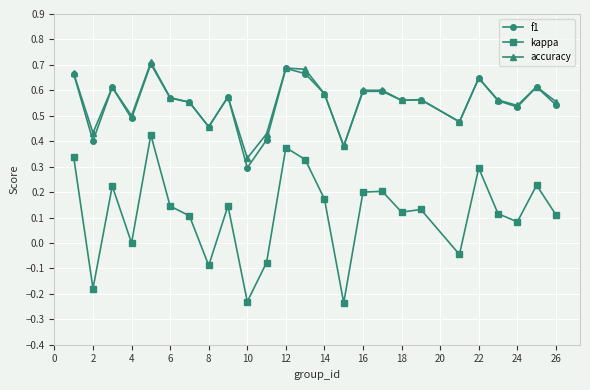

True or false: f1 and kappa cross at least once.

False